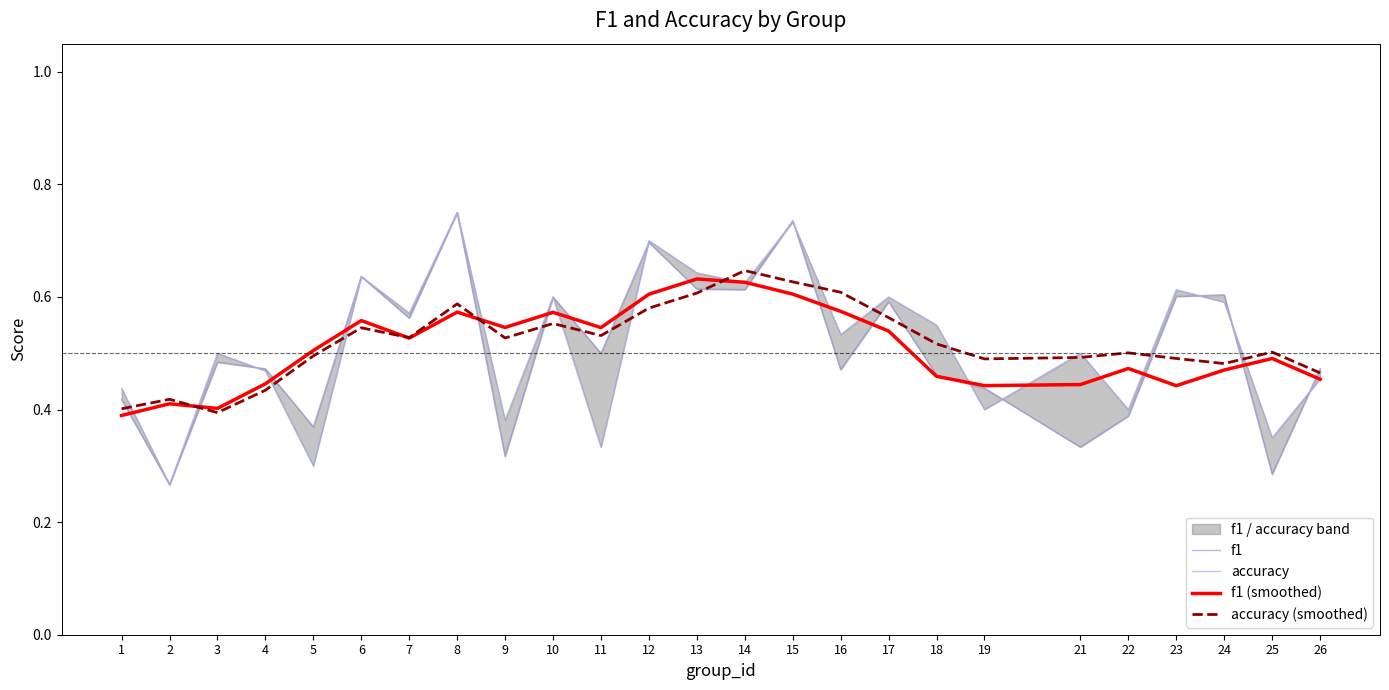

Reading left to right, what are all the values shown in this chart?

f1: 0.4	0.3	0.5	0.5	0.4	0.6	0.6	0.8	0.3	0.6	0.5	0.7	0.6	0.6	0.7	0.5	0.6	0.5	0.4	0.3	0.4	0.6	0.6	0.3	0.5
accuracy: 0.4	0.3	0.5	0.5	0.3	0.6	0.6	0.8	0.4	0.6	0.3	0.7	0.6	0.6	0.7	0.5	0.6	0.6	0.4	0.5	0.4	0.6	0.6	0.3	0.5
f1 (smoothed): 0.4	0.4	0.4	0.4	0.5	0.6	0.5	0.6	0.5	0.6	0.5	0.6	0.6	0.6	0.6	0.6	0.5	0.5	0.4	0.4	0.5	0.4	0.5	0.5	0.5
accuracy (smoothed): 0.4	0.4	0.4	0.4	0.5	0.5	0.5	0.6	0.5	0.6	0.5	0.6	0.6	0.6	0.6	0.6	0.6	0.5	0.5	0.5	0.5	0.5	0.5	0.5	0.5